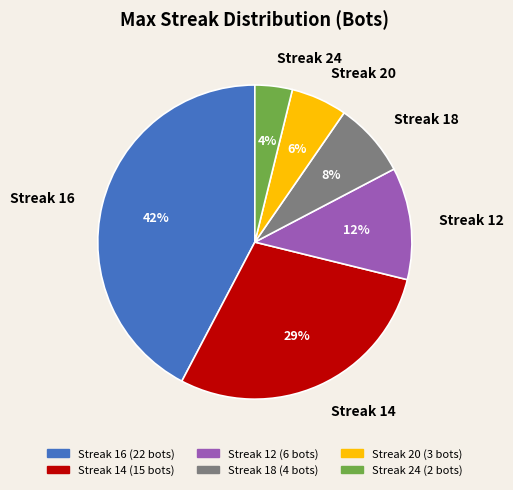

Does any single category account for the majority?

No